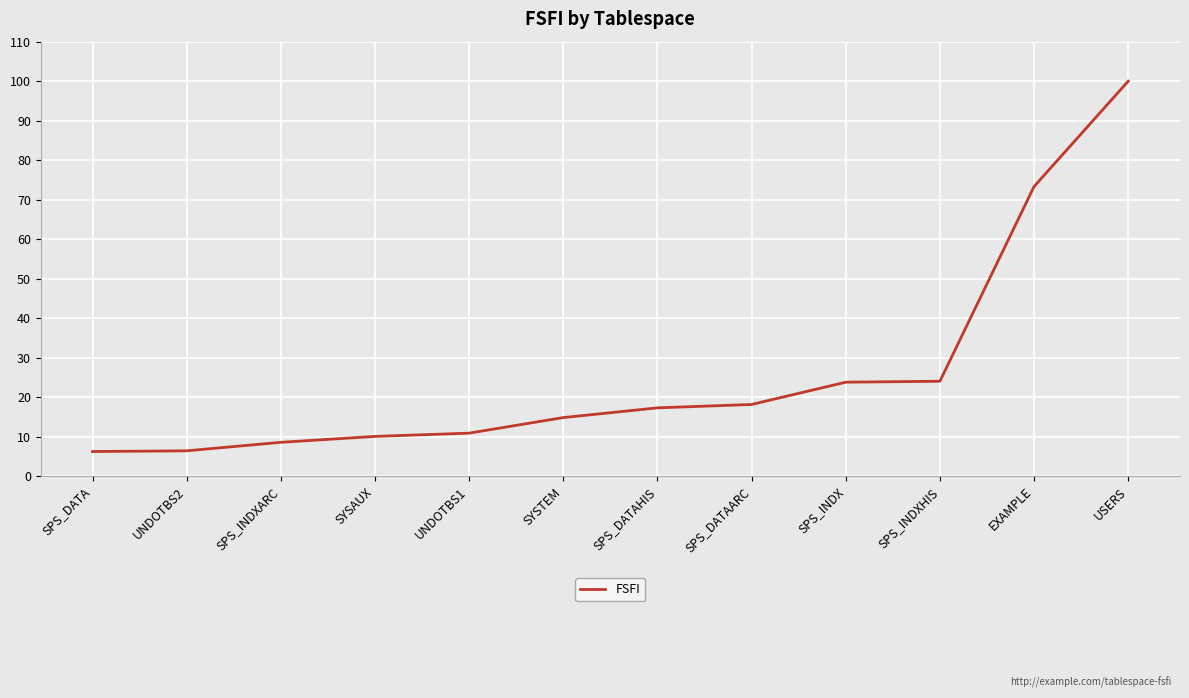

How many lines are shown in the chart?

1